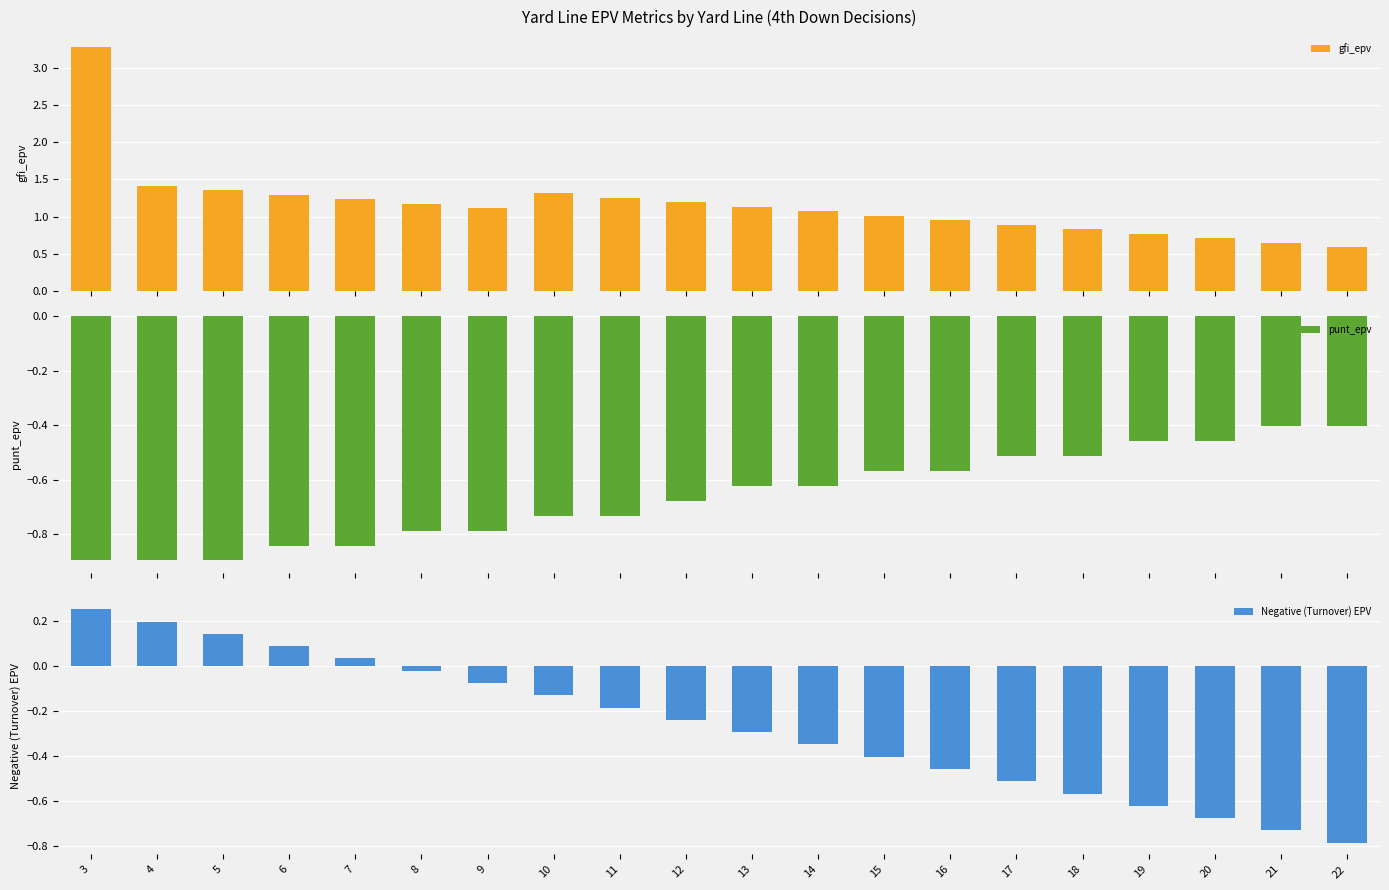

What are all the series names shown in the legend?

gfi_epv, punt_epv, Negative (Turnover) EPV